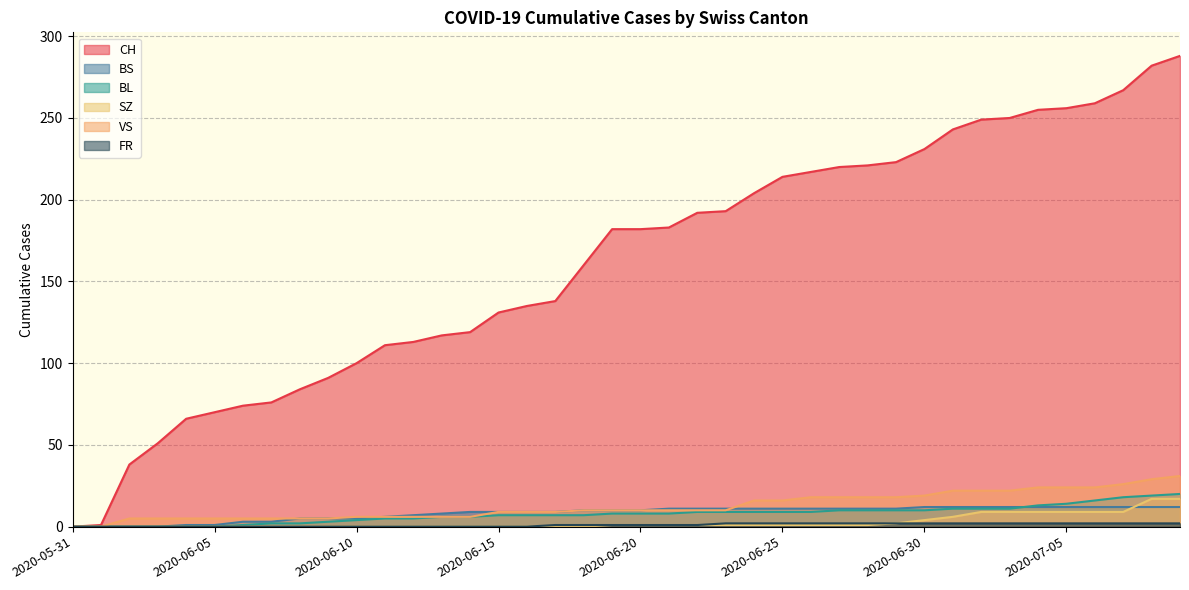

How many lines are shown in the chart?

6